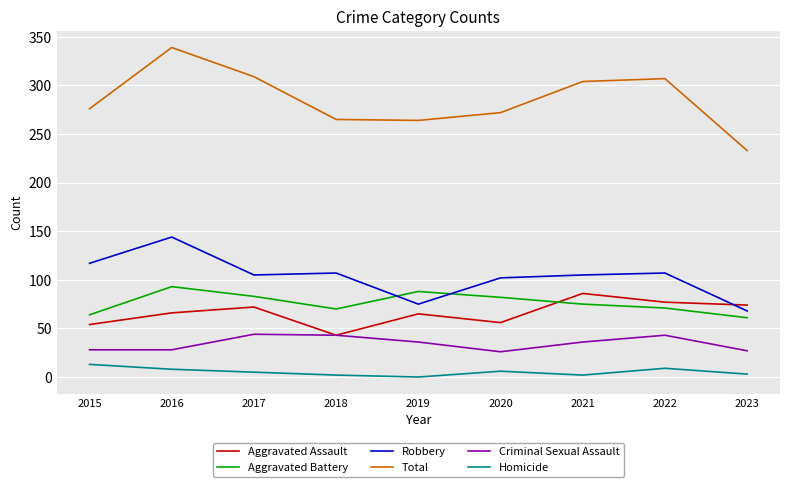

Does the chart have visible grid lines?

Yes